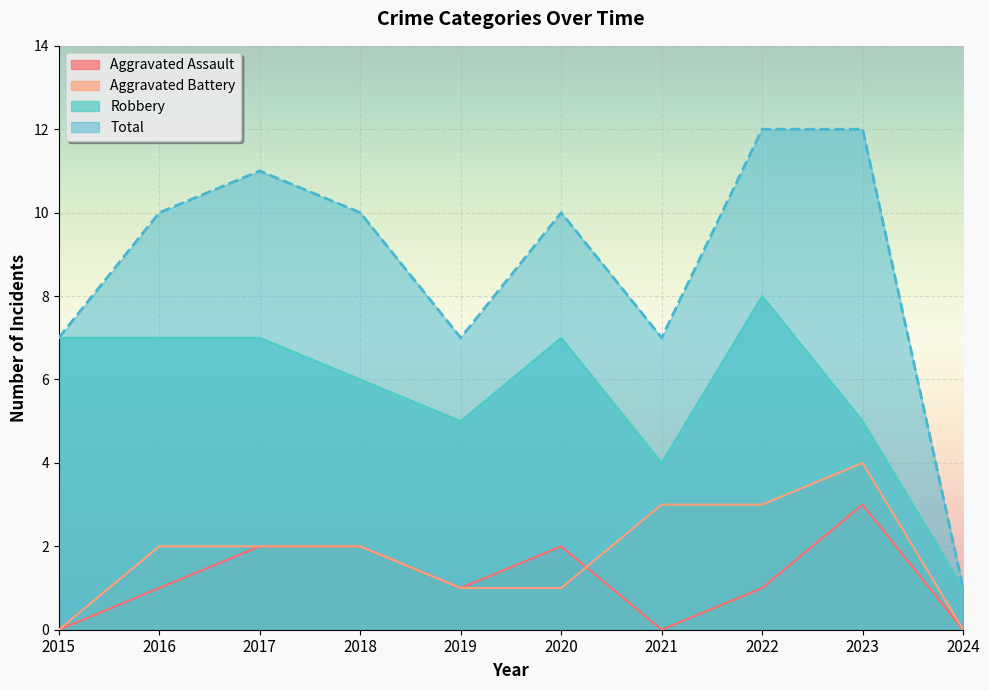

What is the value of the Robbery point at the 7th from the left?

4